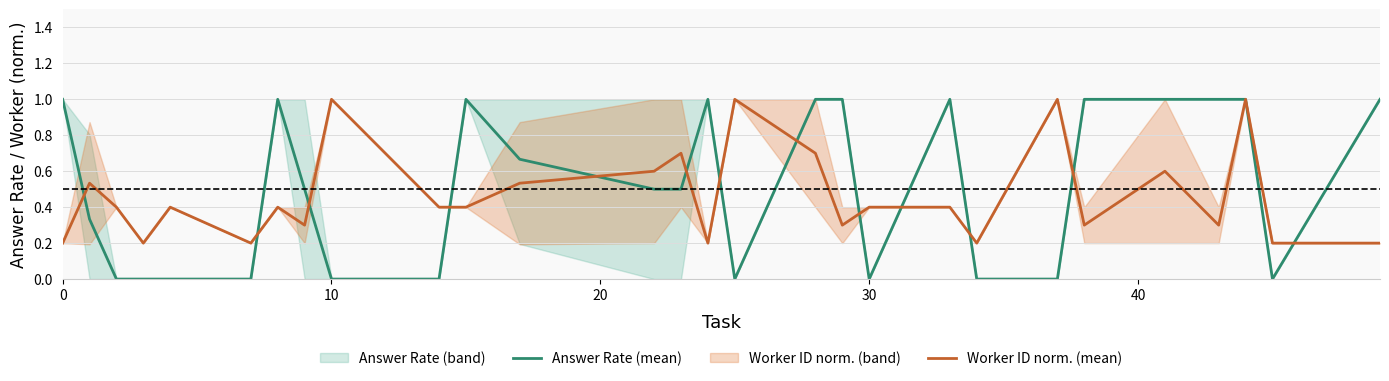

True or false: Answer Rate (mean) has a value of 0.6 at 0.

False